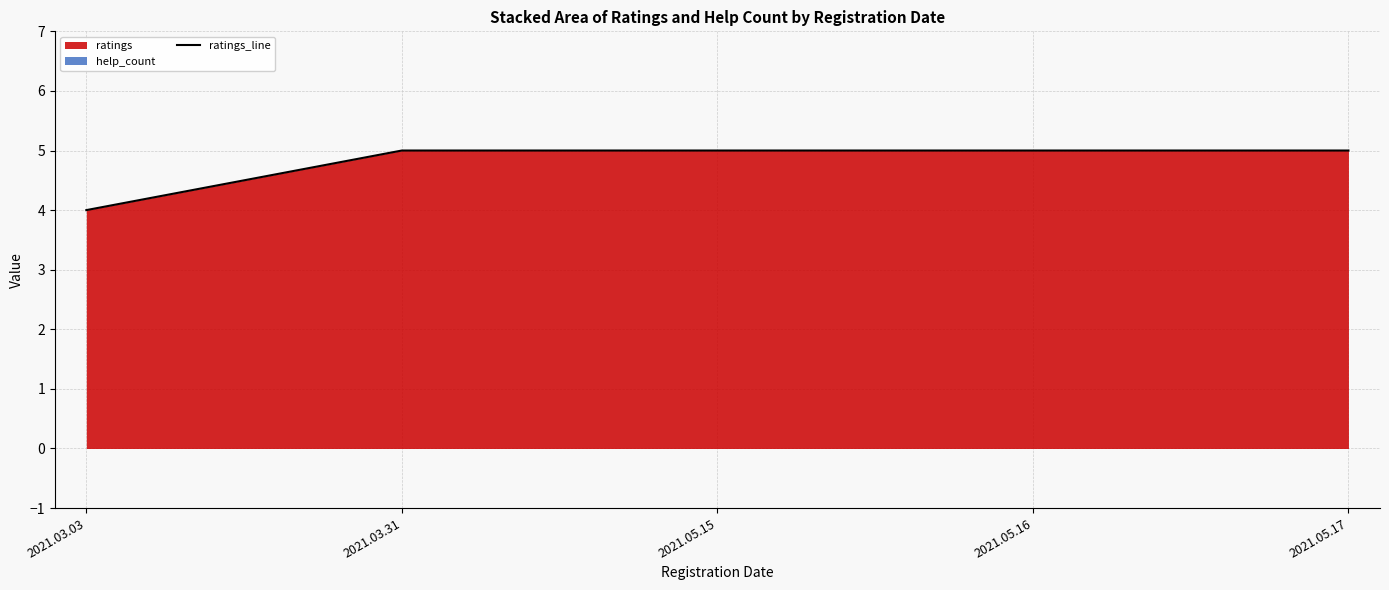

The chart shows a value of 3 at 2021.03.31. True or false?

False